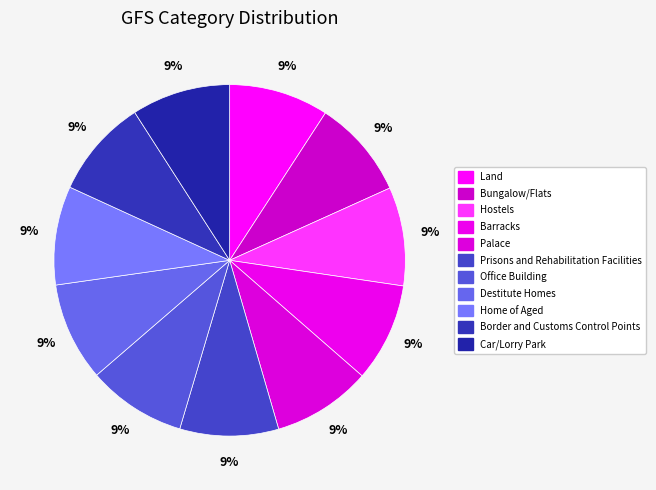

Does Barracks represent more than half of the total?

No